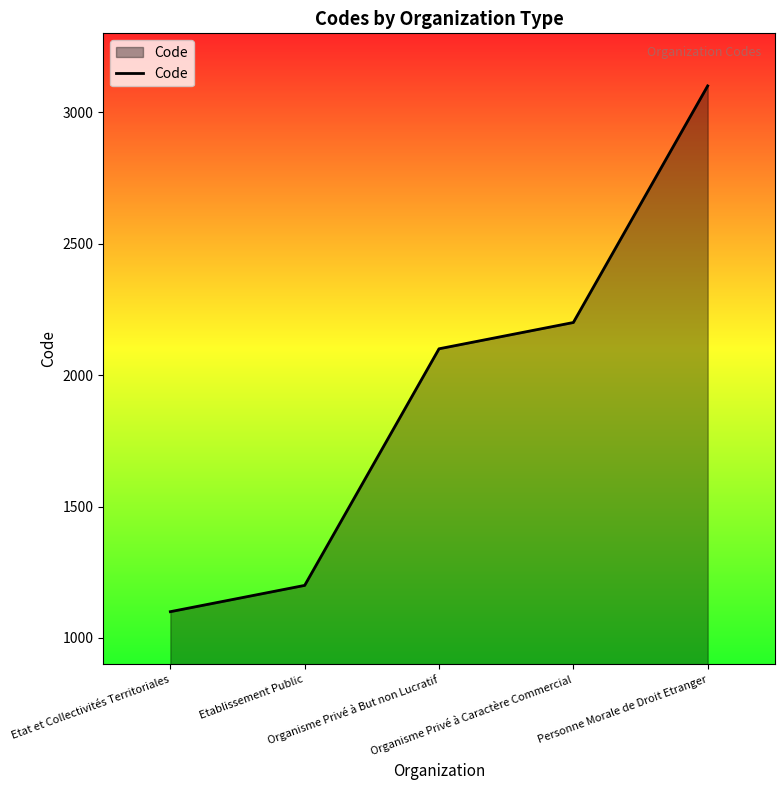

How many distinct data groups are displayed?

1